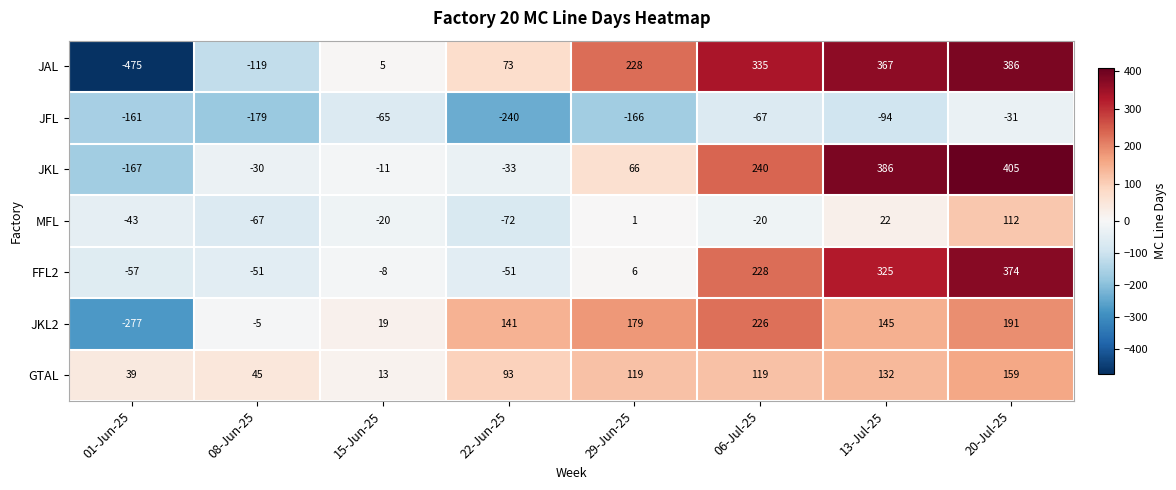

At 29-Jun-25, list the series in order from largest to smallest.

JAL, JKL2, GTAL, JKL, FFL2, MFL, JFL